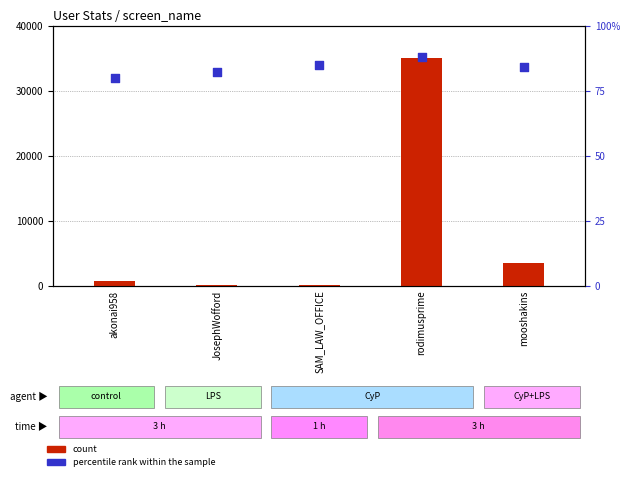

Which series has the largest total across all categories?

count